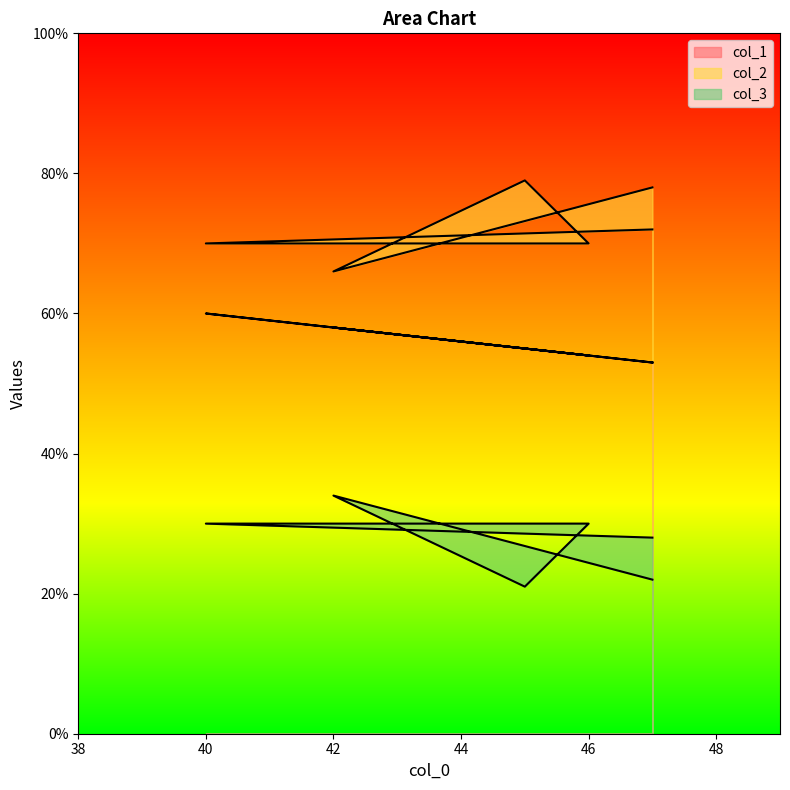

Reading left to right, extract all data points from this chart.

col_1: 47=53	40=60	46=54	45=55	42=58	47=53
col_2: 47=72	40=70	46=70	45=79	42=66	47=78
col_3: 47=28	40=30	46=30	45=21	42=34	47=22